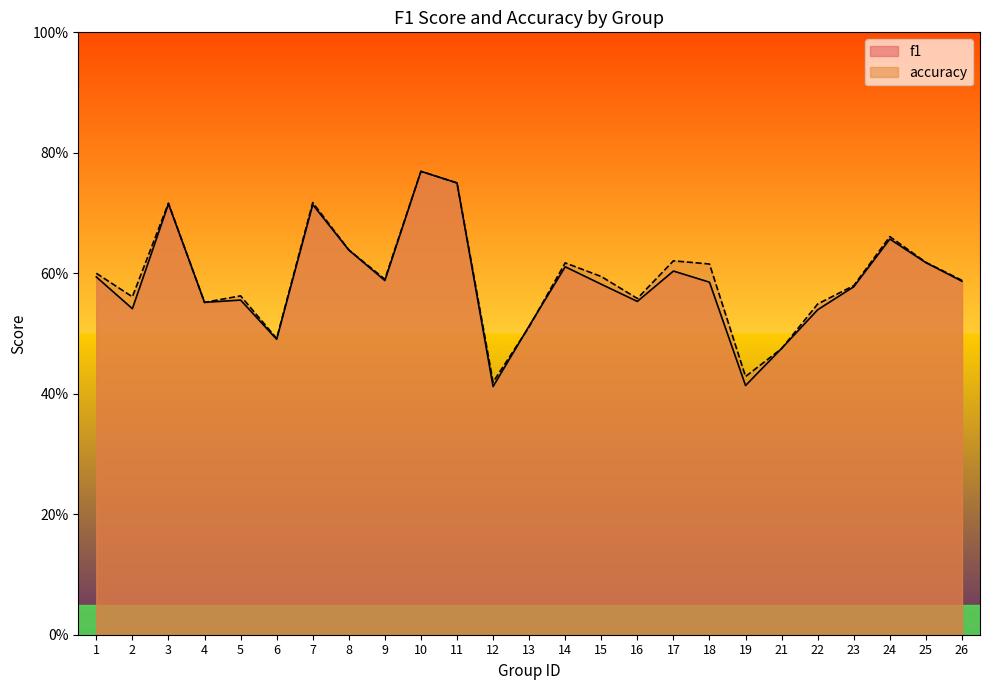

How many interior local peaks does the f1 series have?

7